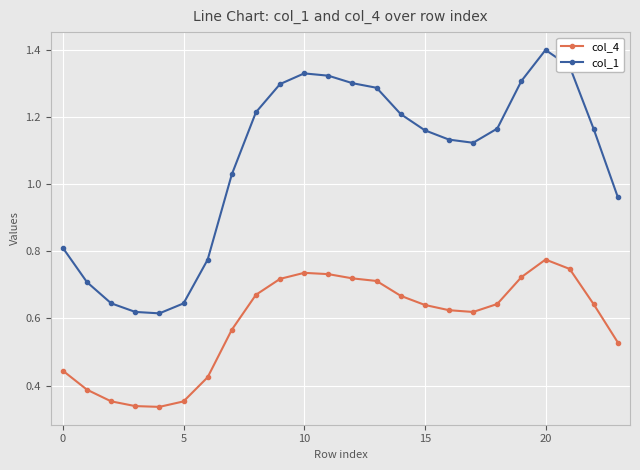

How many data points in col_1 are above 1?

16